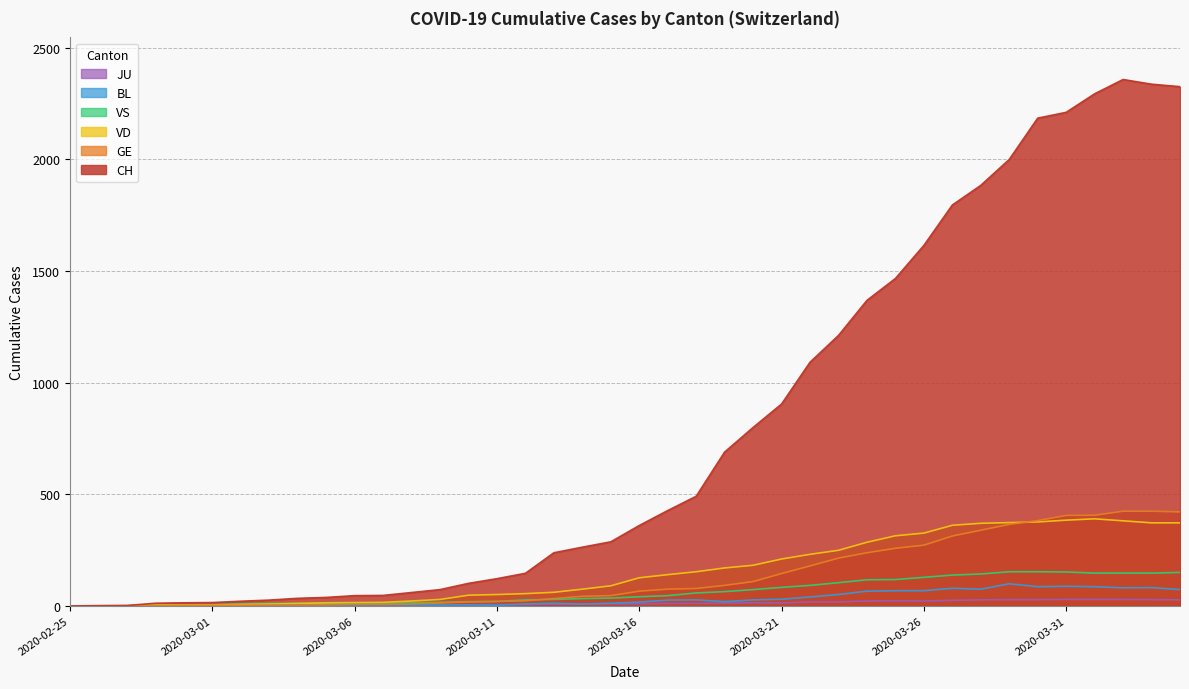

Which series has the widest spread of values?

CH